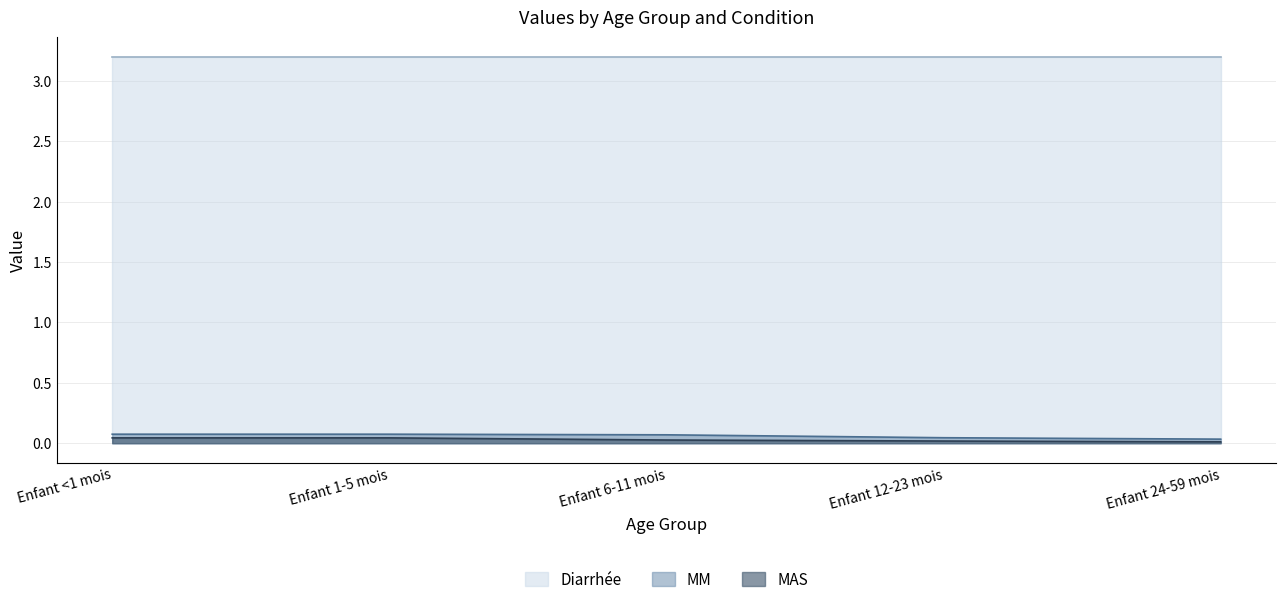

Is it true that Diarrhée equals 3.2 at Enfant 12-23 mois?

True